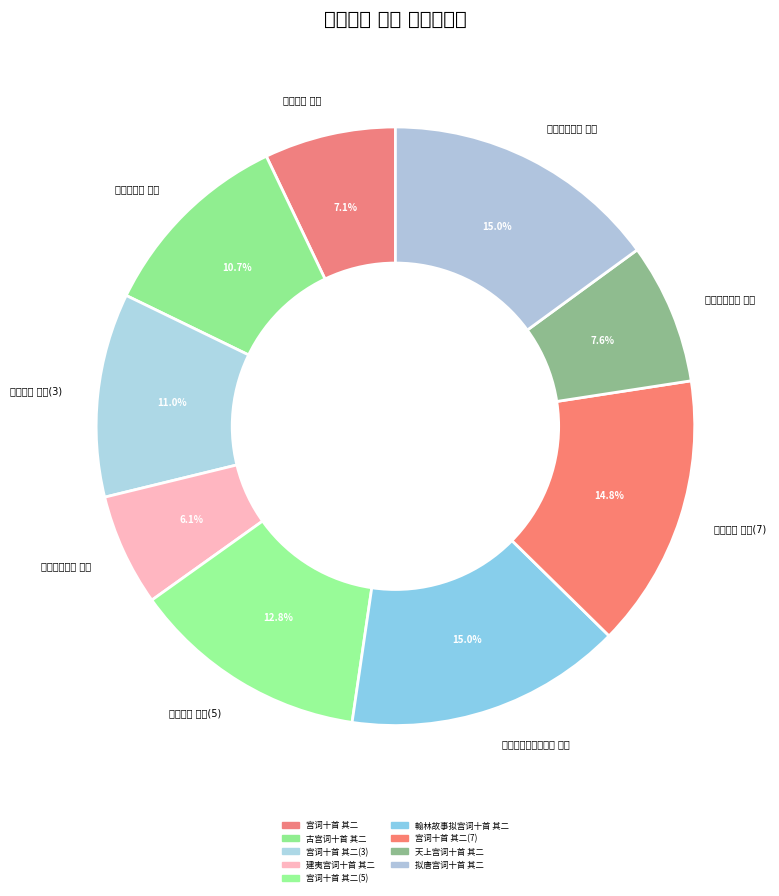

To the nearest percent, what is the combined percentage of 建夷宫词十首 其二 and 古宫词十首 其二?

17%